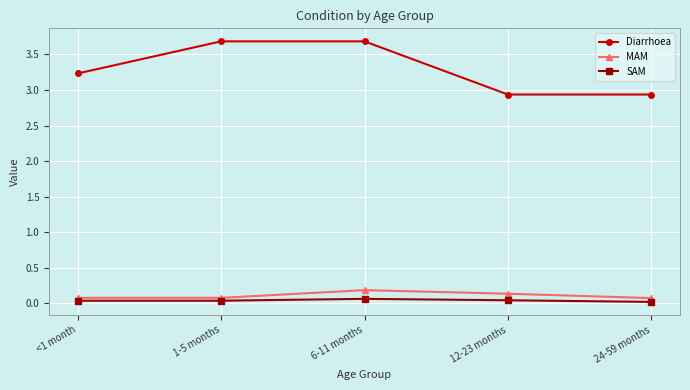

Rank the series by their maximum value, from highest to lowest.

Diarrhoea, MAM, SAM